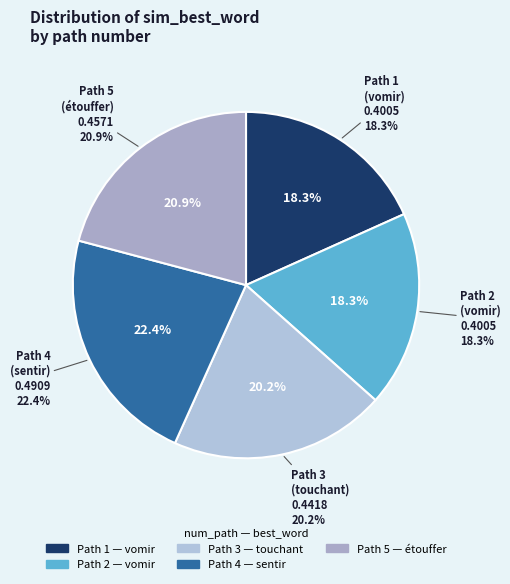

To the nearest percent, what is the average slice percentage?

20%